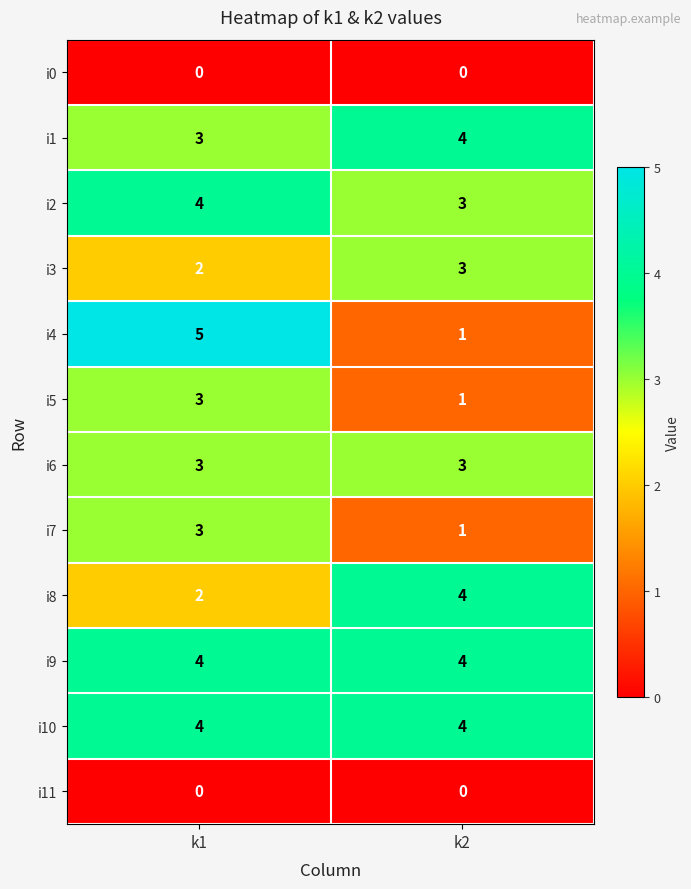

The value of i8 at k2 is 4. True or false?

True